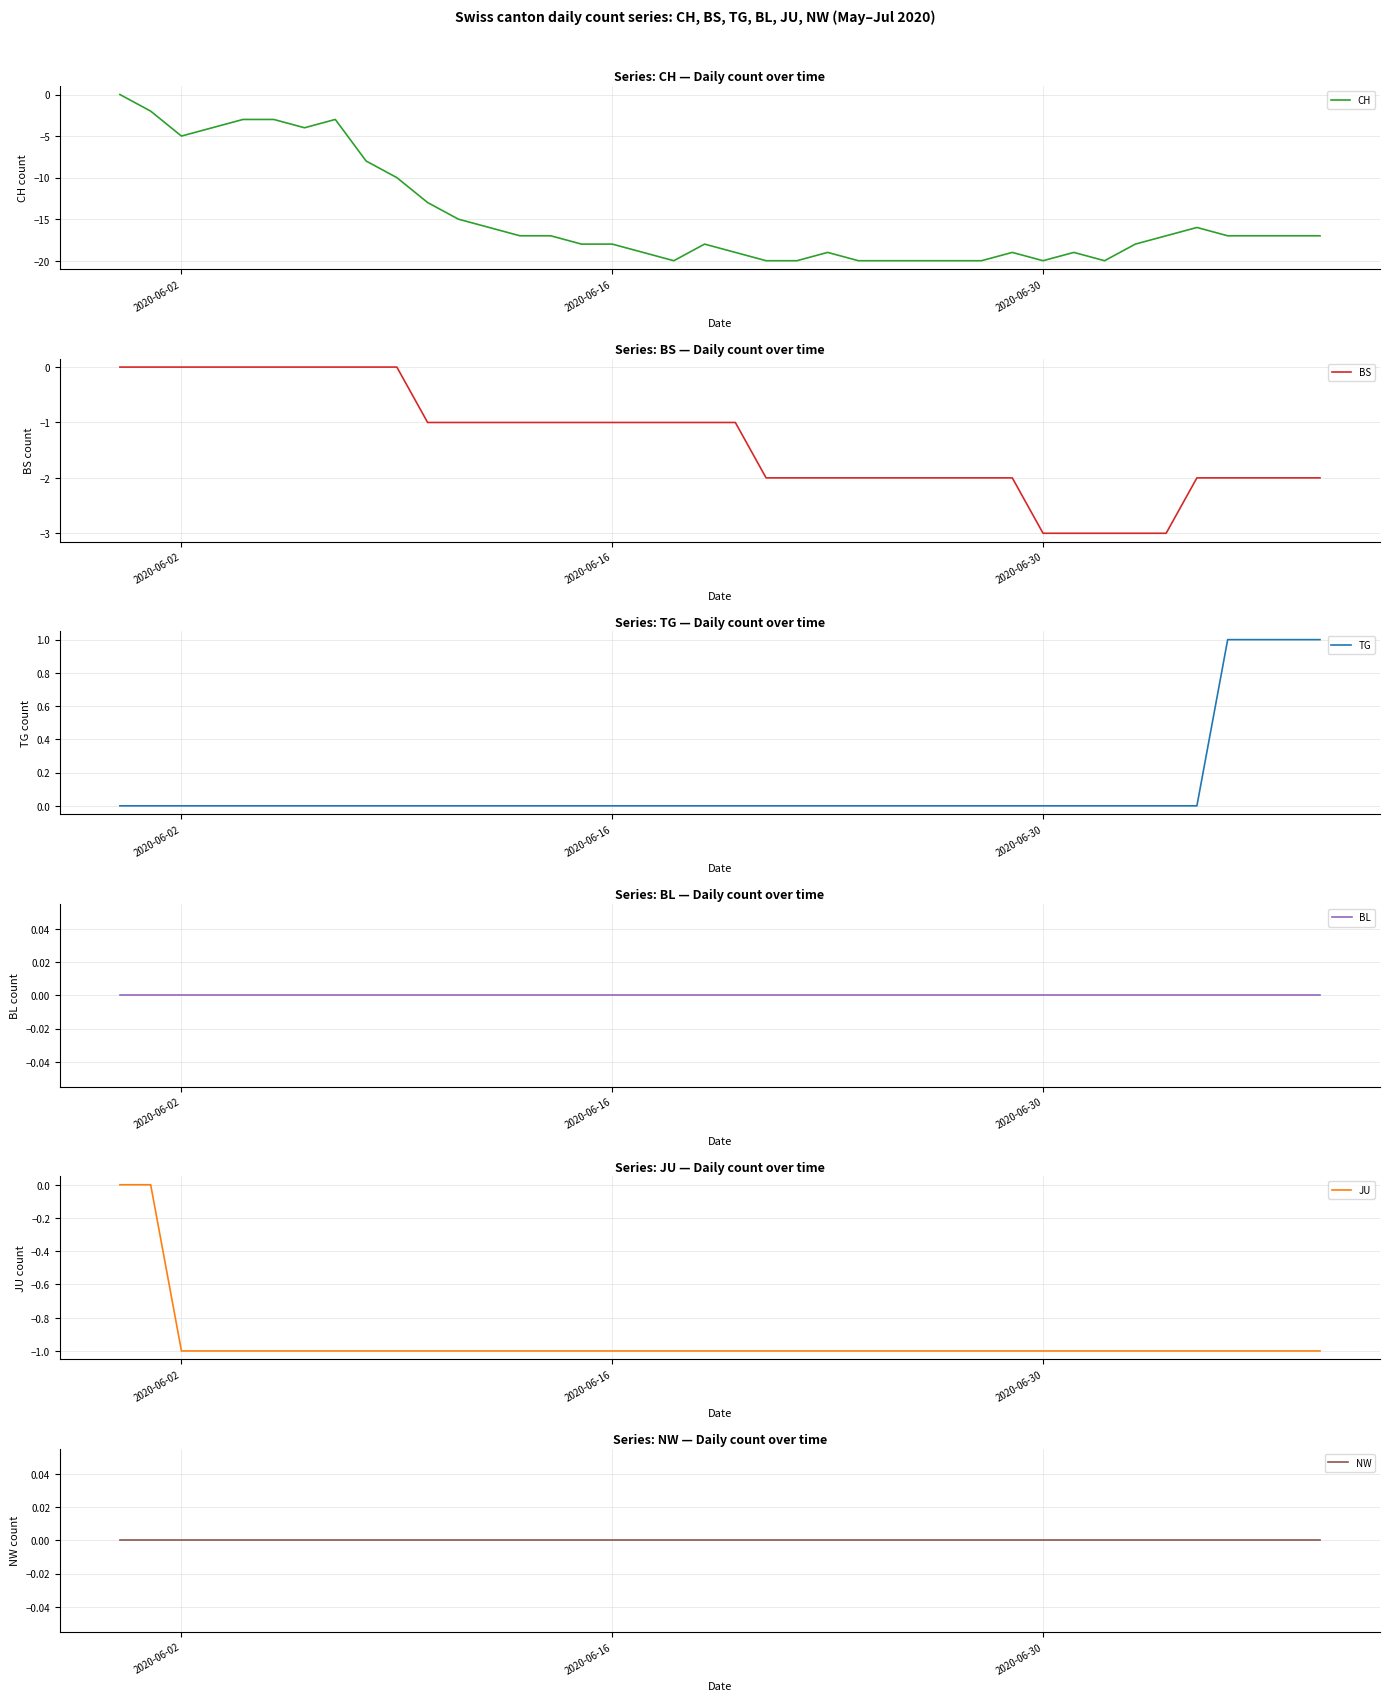

At which label does BL reach its minimum?

2020-06-02